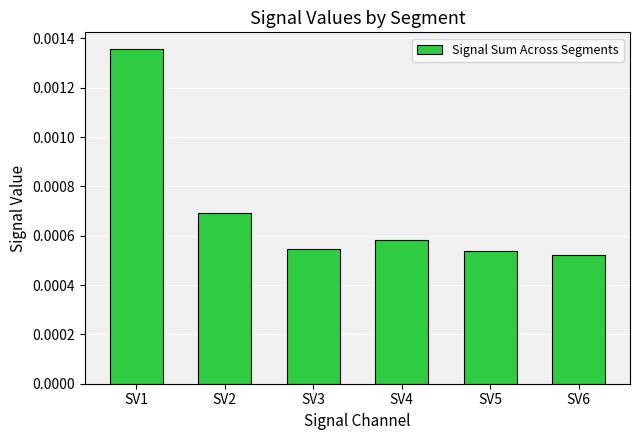

How many data points does each series have?

6